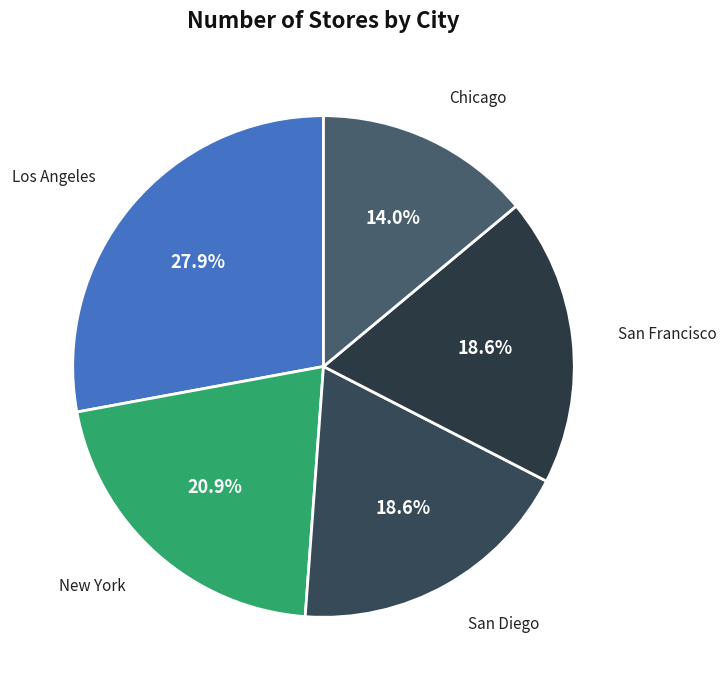

What portion of the pie excludes San Diego?

81.4%